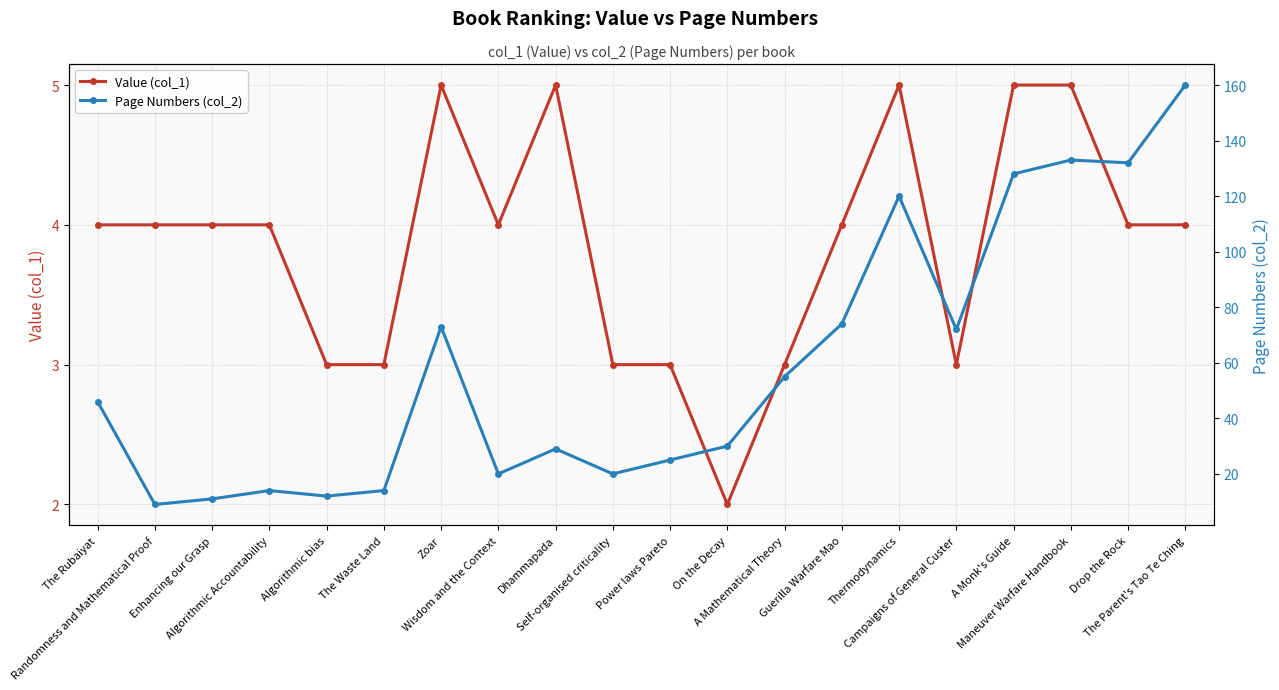

What is the value of the Value (col_1) point at the 14th from the left?

4